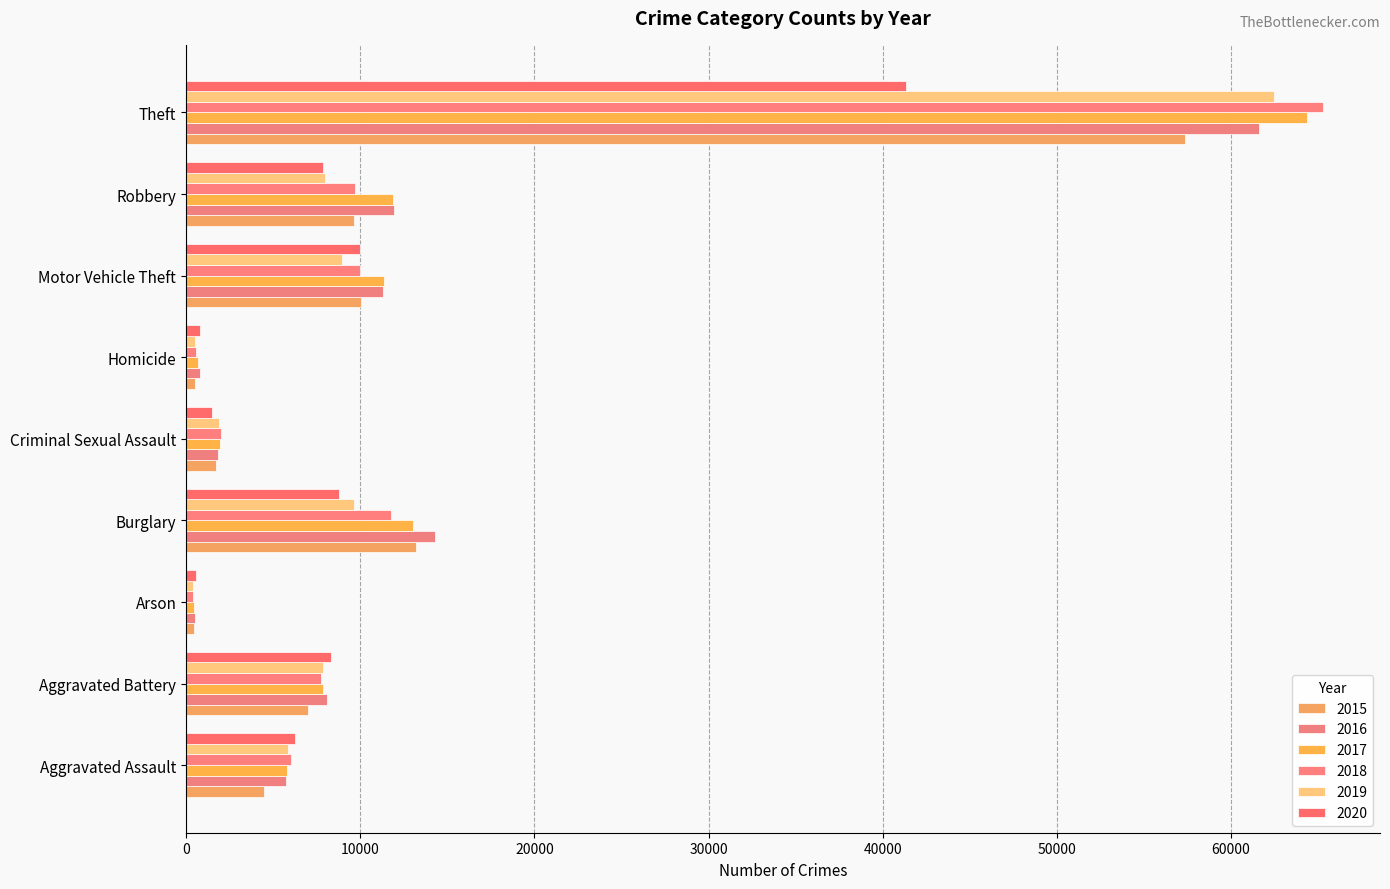

How many data points does each series have?

9